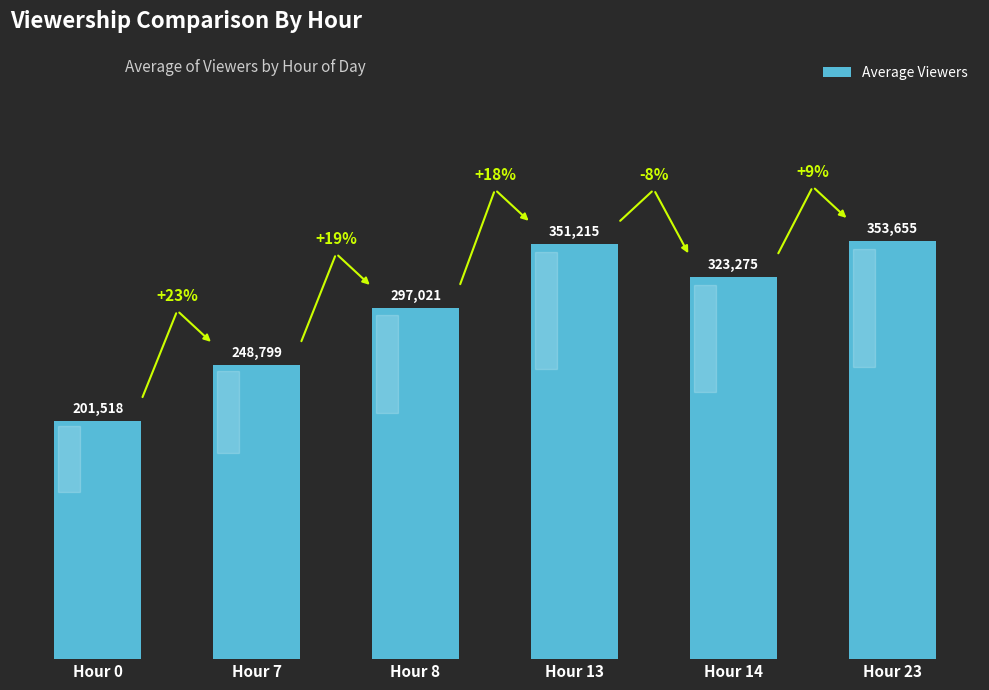

What is the change in value from Hour 8 to Hour 13?

+54193.2